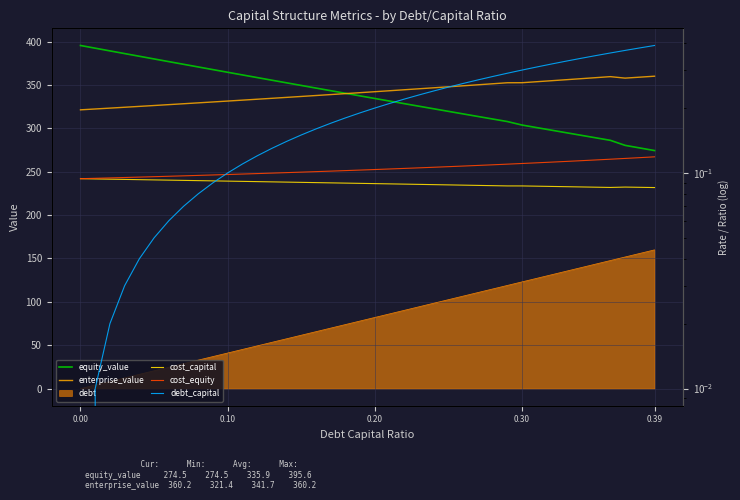

Which series has the largest total across all categories?

enterprise_value